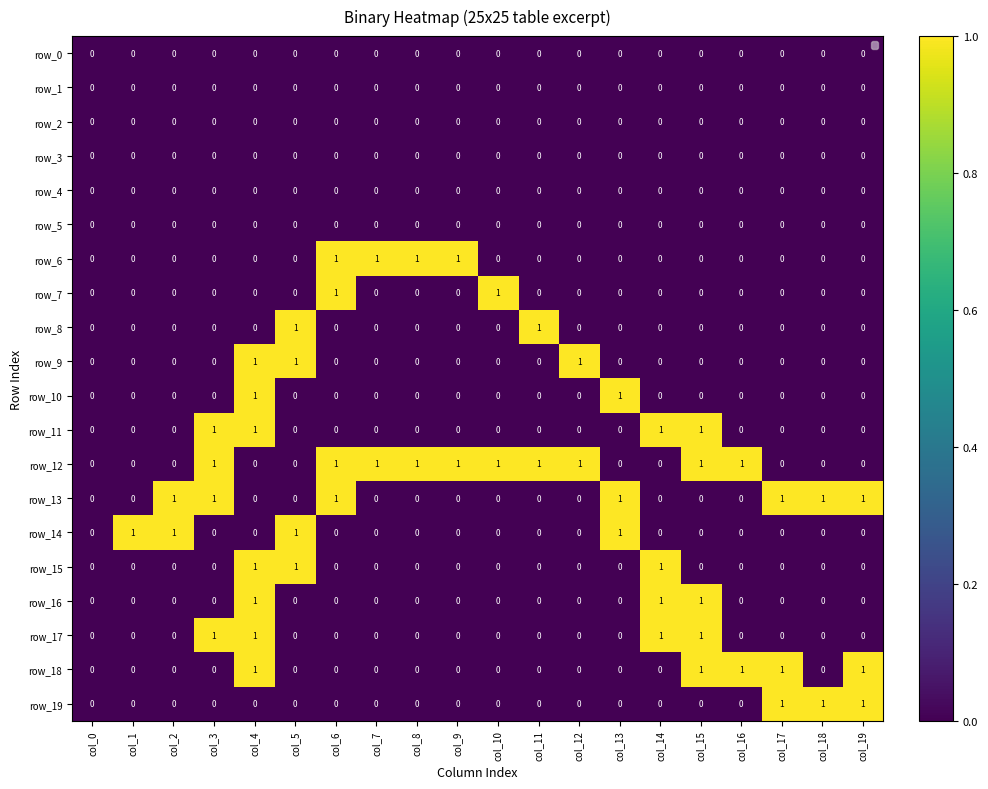

What is the maximum value shown in the chart?

1